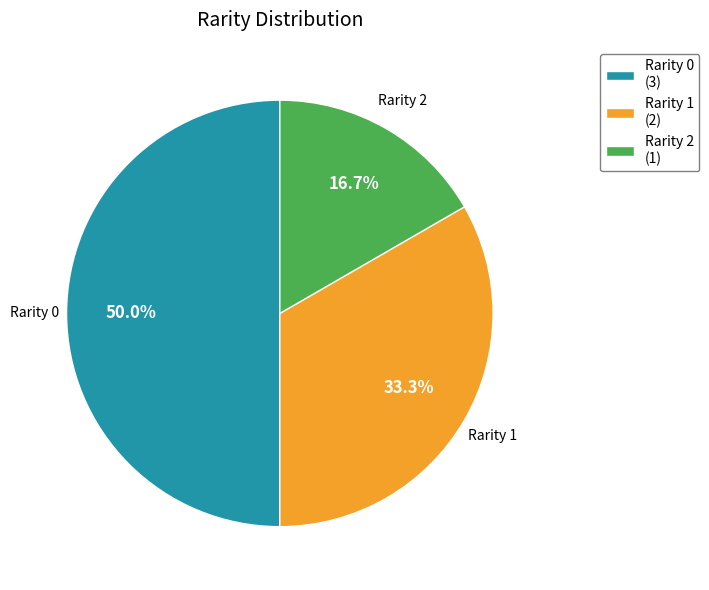

How many slices are in this pie chart?

3